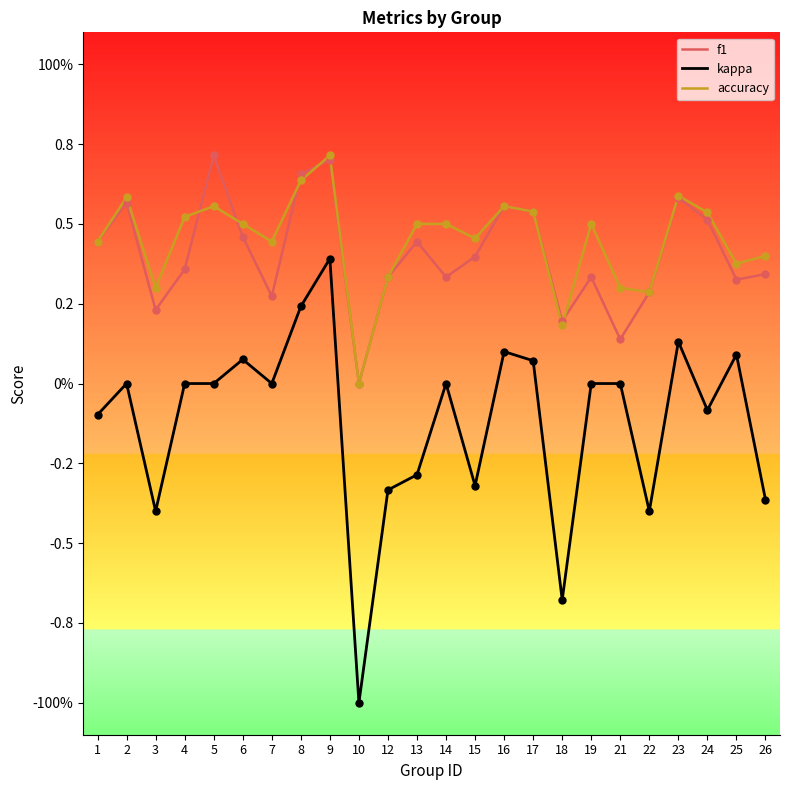

What is the total value across all series at 21?

0.4